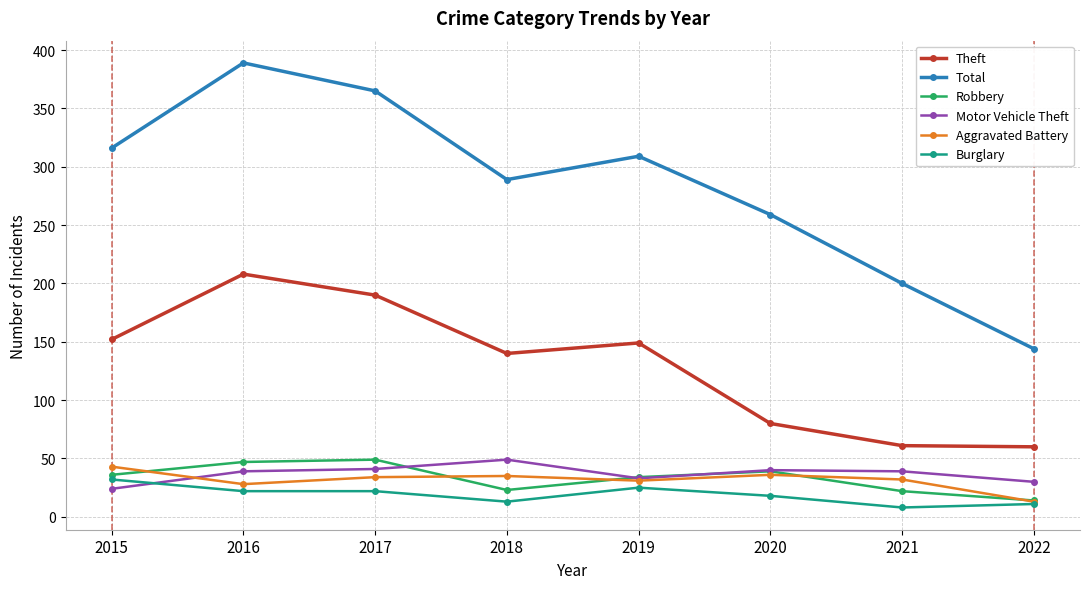

Which series has the largest total across all categories?

Total